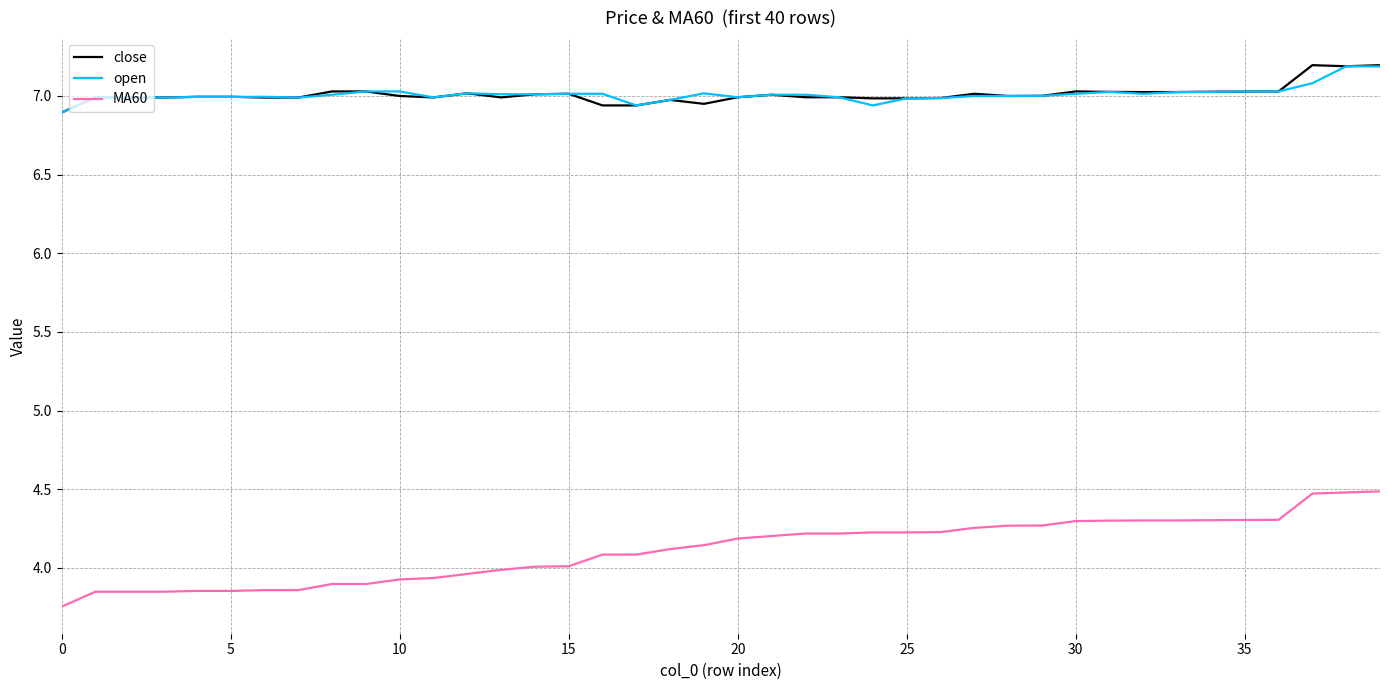

Which series has the largest range (max minus min)?

MA60